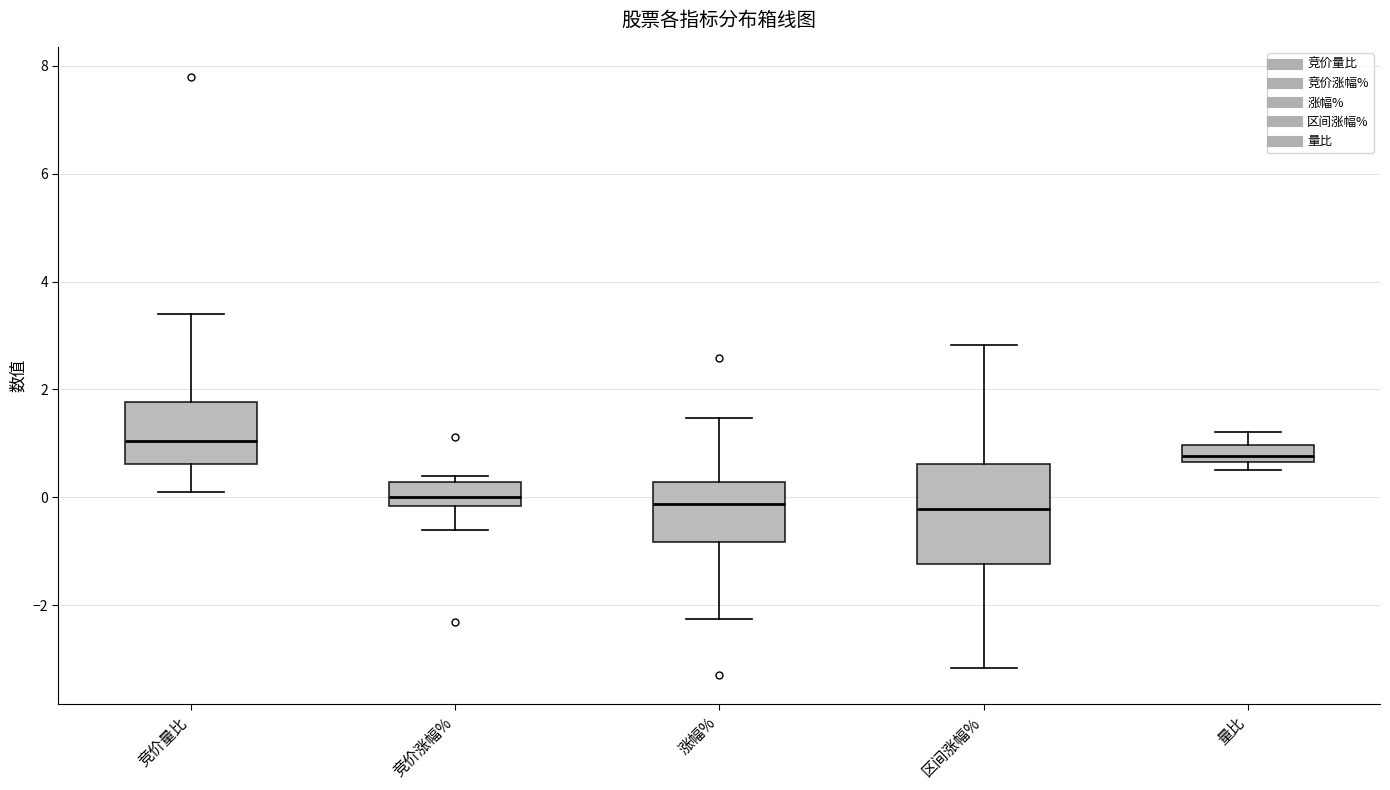

Where is the lower edge of the box for 涨幅% on the y-axis? The values are not printed on the chart, so give them approximately, as read against the axis.

-0.8